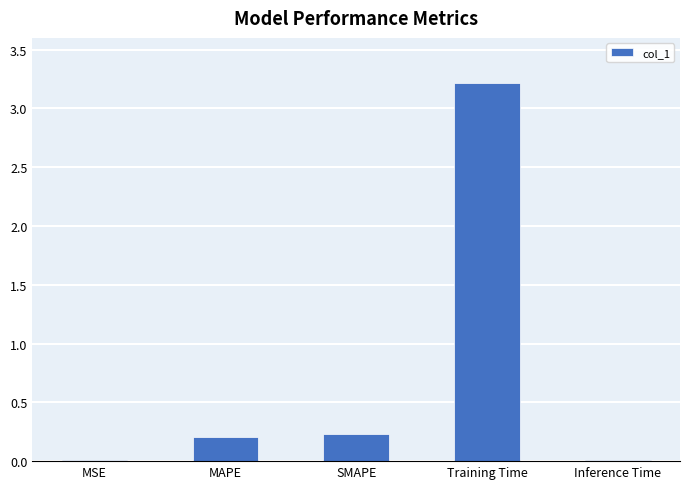

Between MSE and MAPE, which is larger?

MAPE